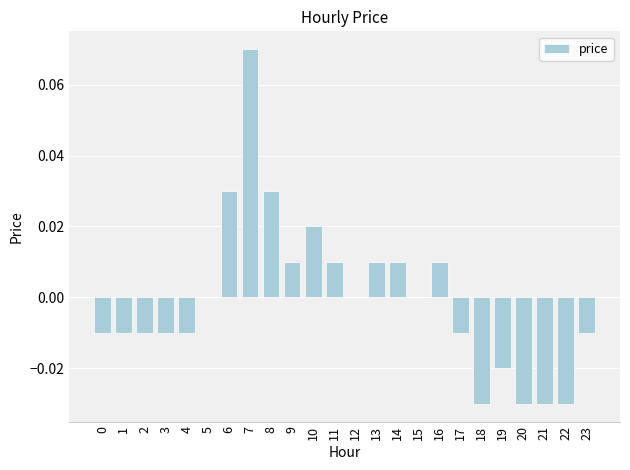

Which label corresponds to the largest value in the chart?

7